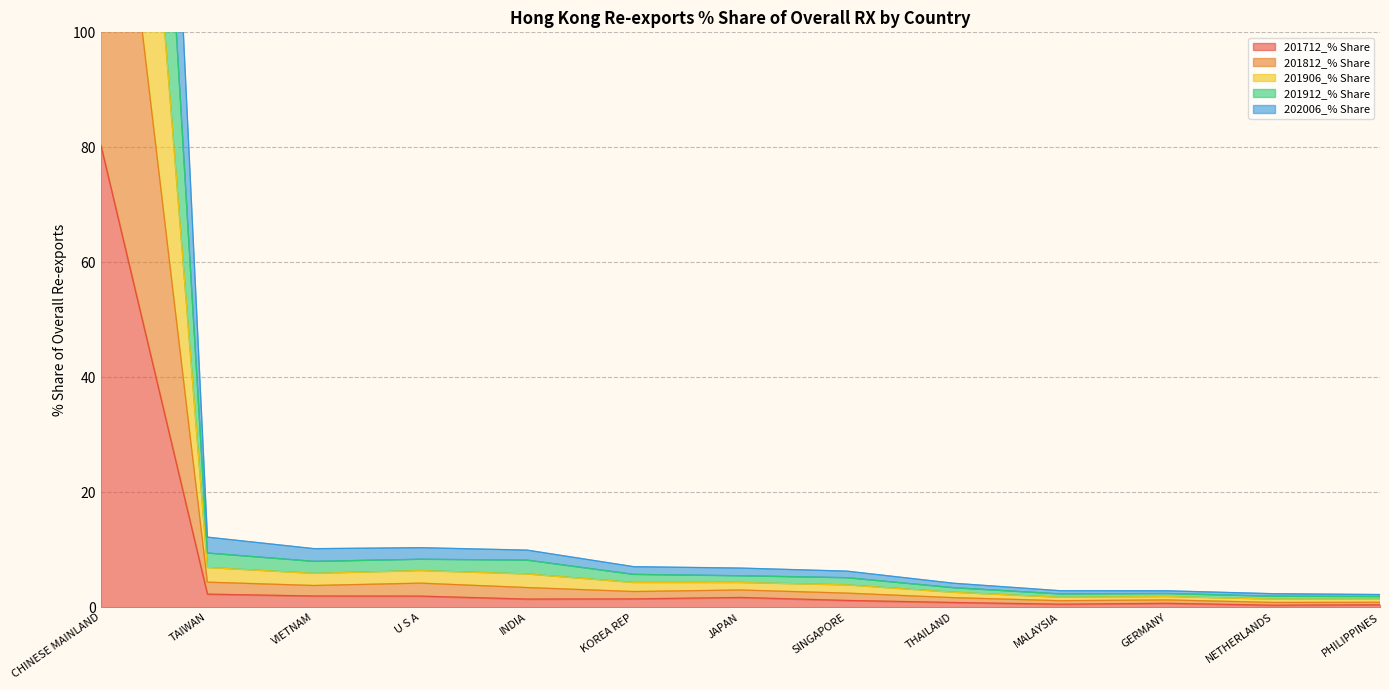

At which category does the chart reach its minimum across all series?

NETHERLANDS